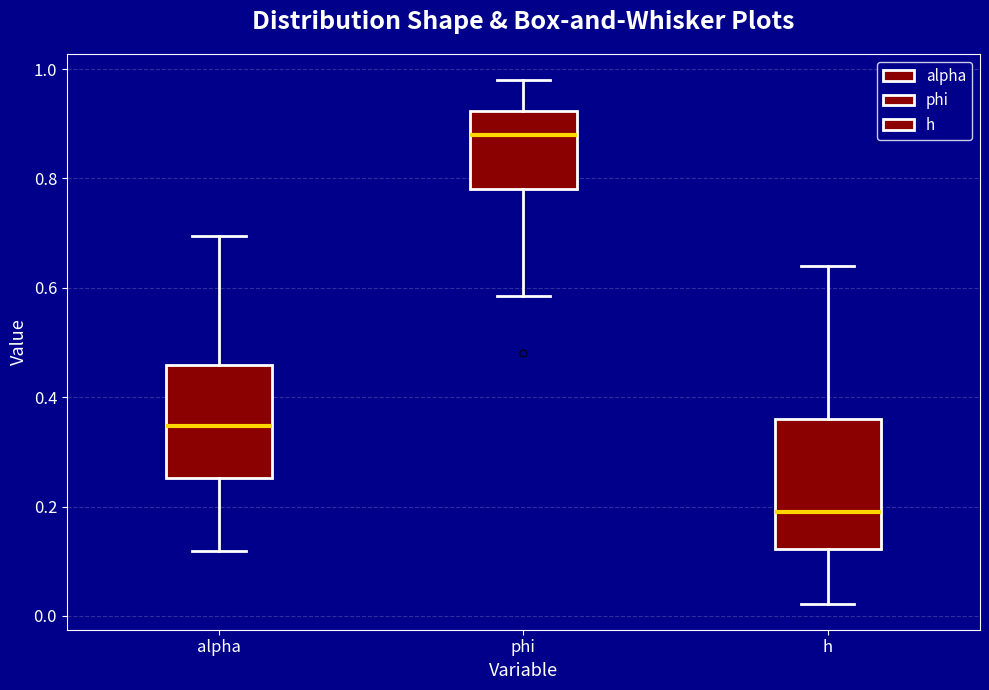

Which box's median line is the lowest?

h